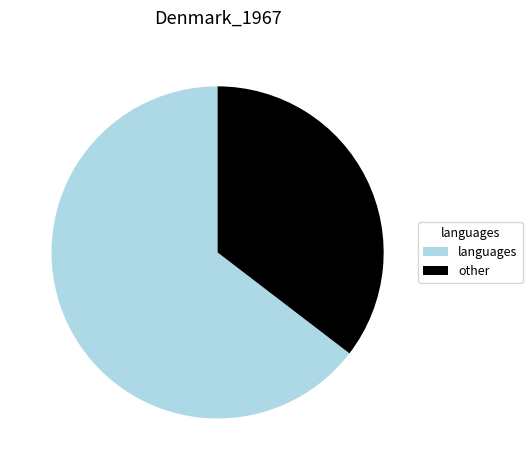

What is the largest slice in the pie chart?

languages